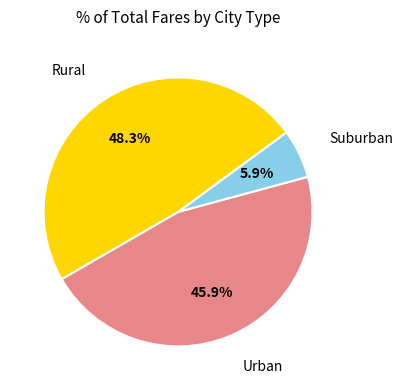

Which has a higher value, Suburban or Rural?

Rural